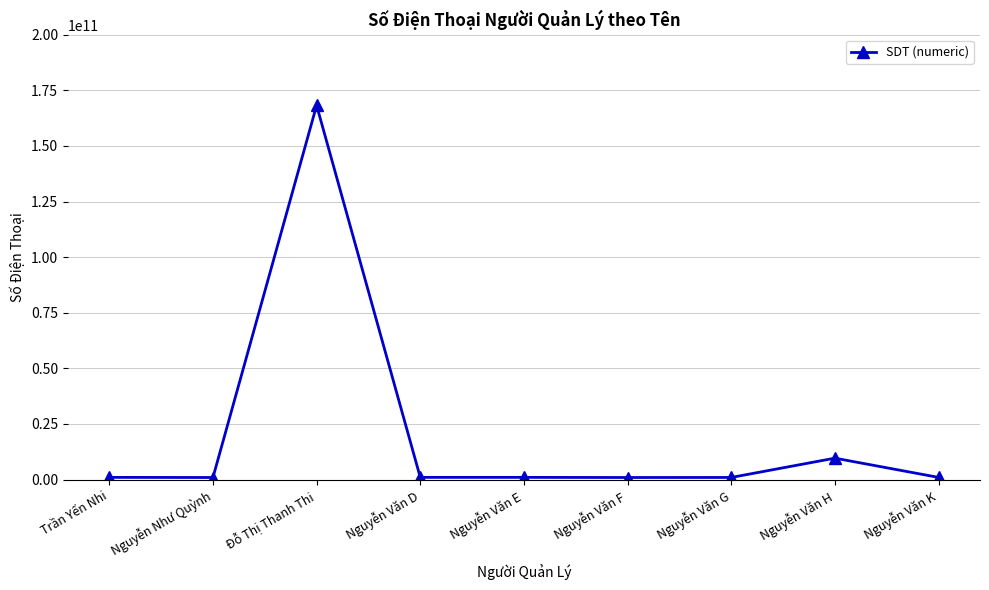

Approximately how many times larger is the value at Nguyễn Như Quỳnh compared to Nguyễn Văn D?

0.9